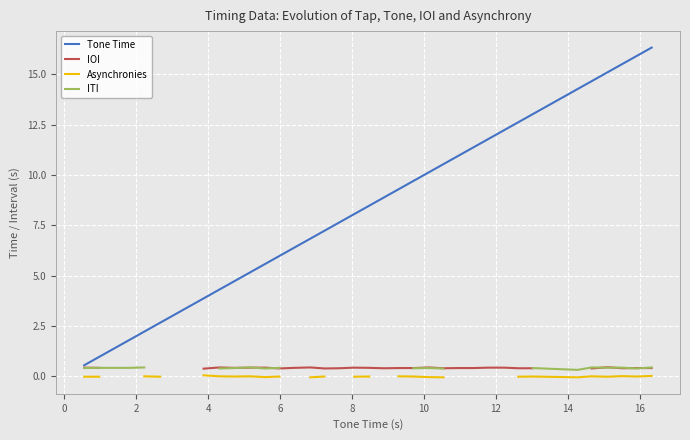

How many interior local peaks does the IOI series have?

5